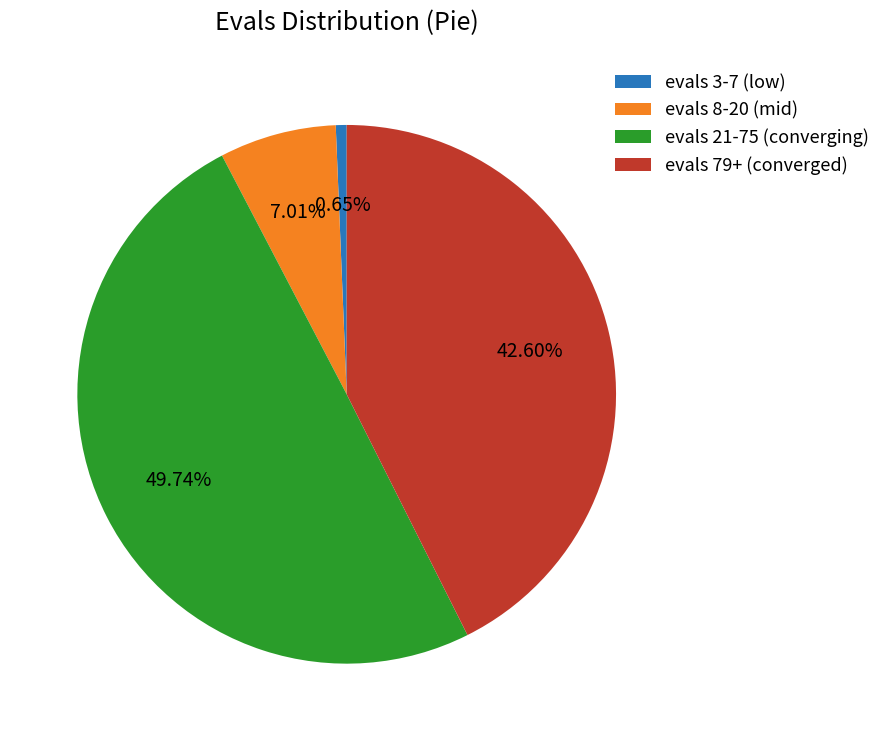

Which slice is the smallest?

evals 3-7 (low)